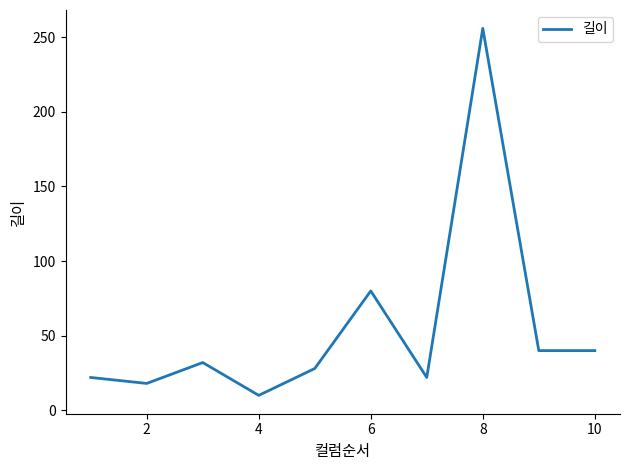

What is the greatest value displayed?

256